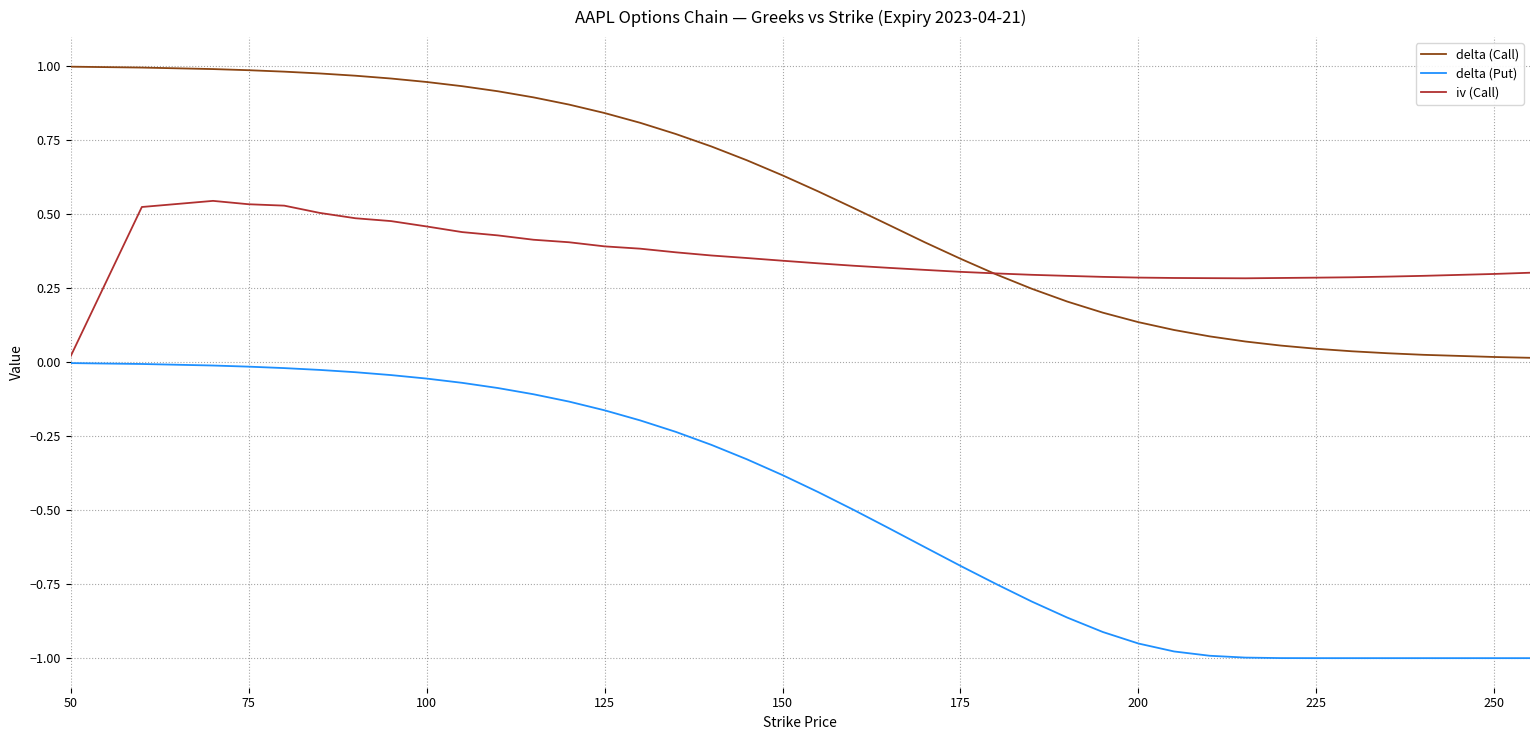

Which series has the largest total across all categories?

delta (Call)